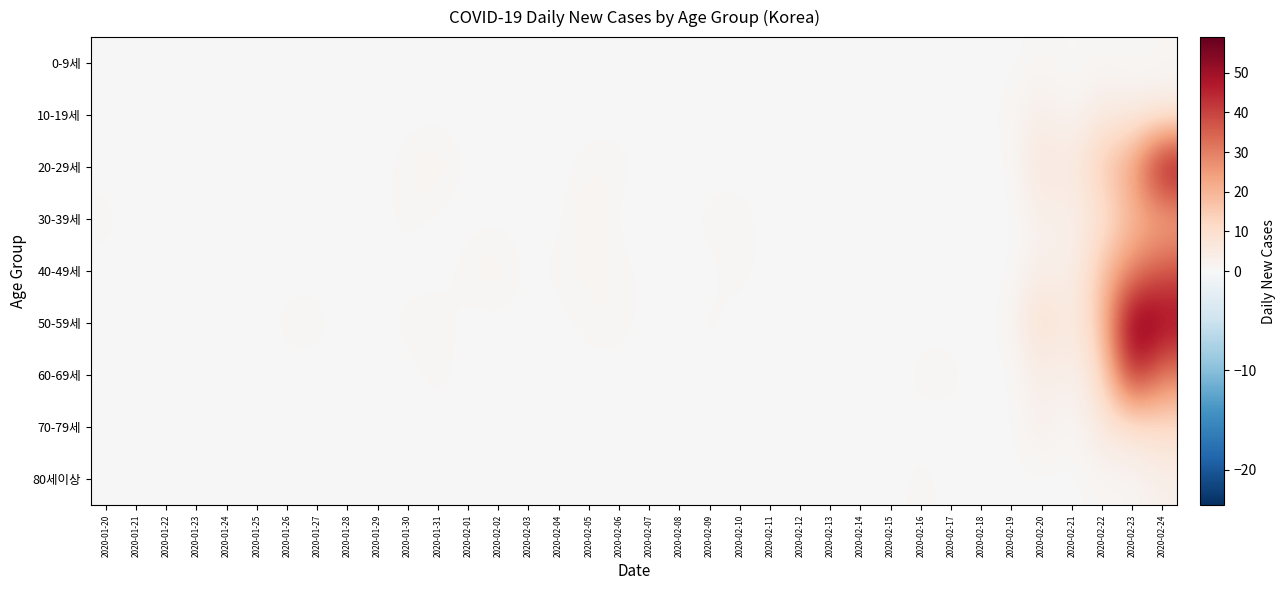

What is the difference between the highest and lowest values at 2020-01-20?

1